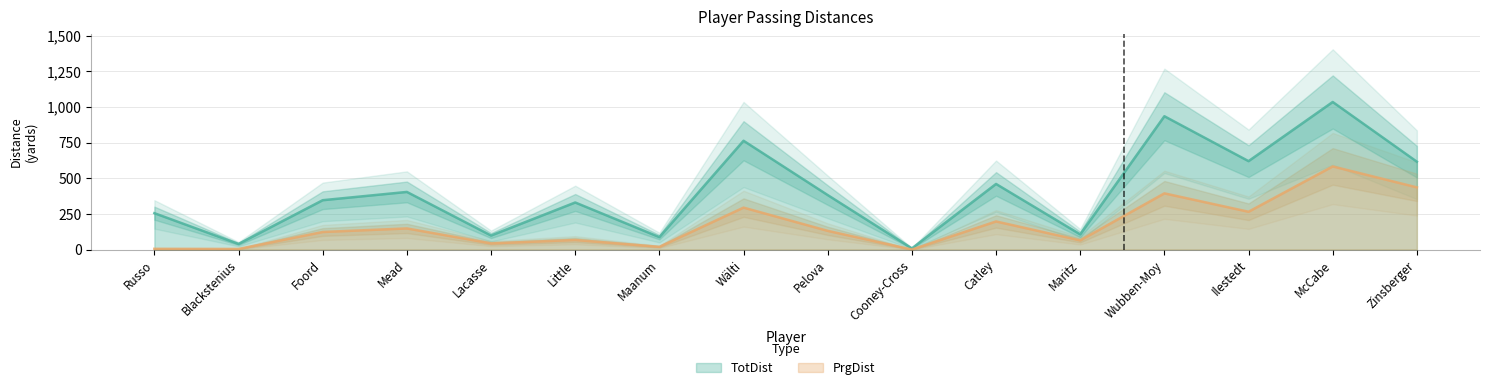

True or false: TotDist and PrgDist cross at least once.

False